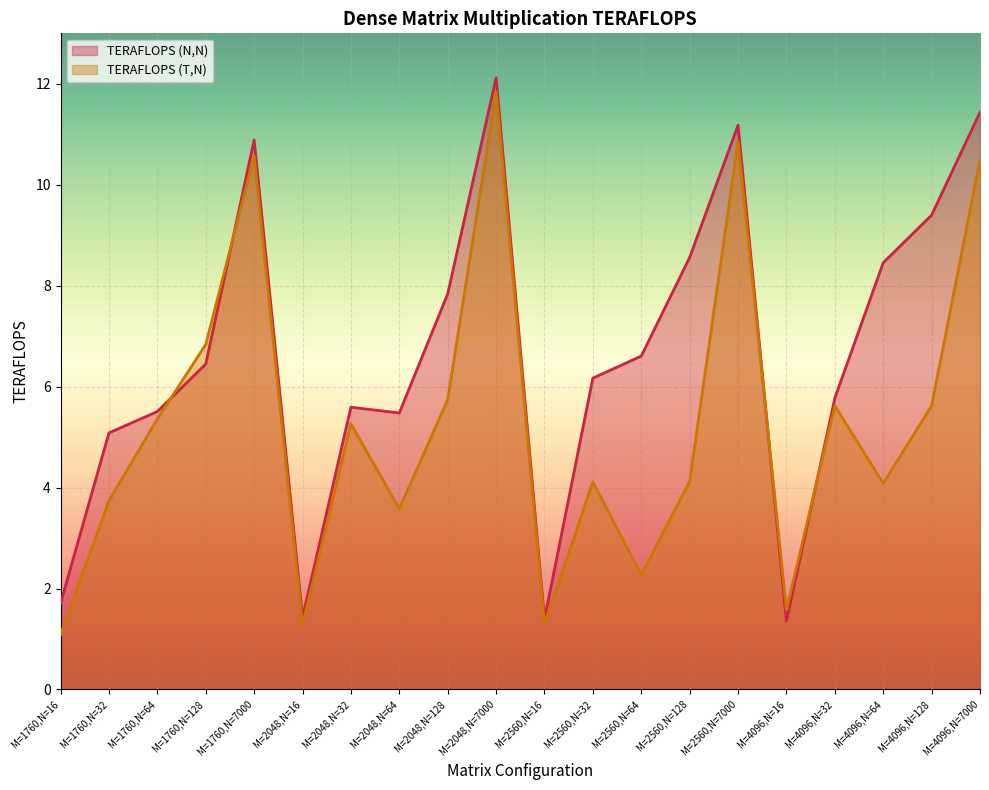

List the labels in order of TERAFLOPS (N,N) value, largest first.

M=2048,N=7000, M=4096,N=7000, M=2560,N=7000, M=1760,N=7000, M=4096,N=128, M=2560,N=128, M=4096,N=64, M=2048,N=128, M=2560,N=64, M=1760,N=128, M=2560,N=32, M=4096,N=32, M=2048,N=32, M=1760,N=64, M=2048,N=64, M=1760,N=32, M=1760,N=16, M=2048,N=16, M=2560,N=16, M=4096,N=16